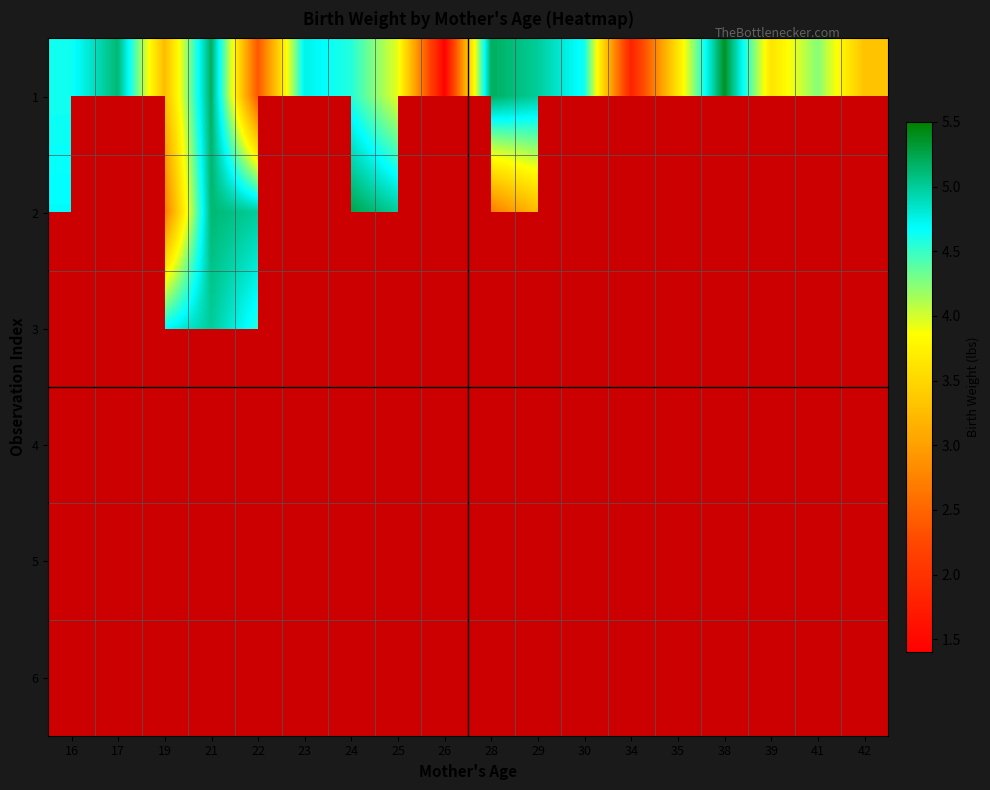

Between 41 and 23, which is larger?

23